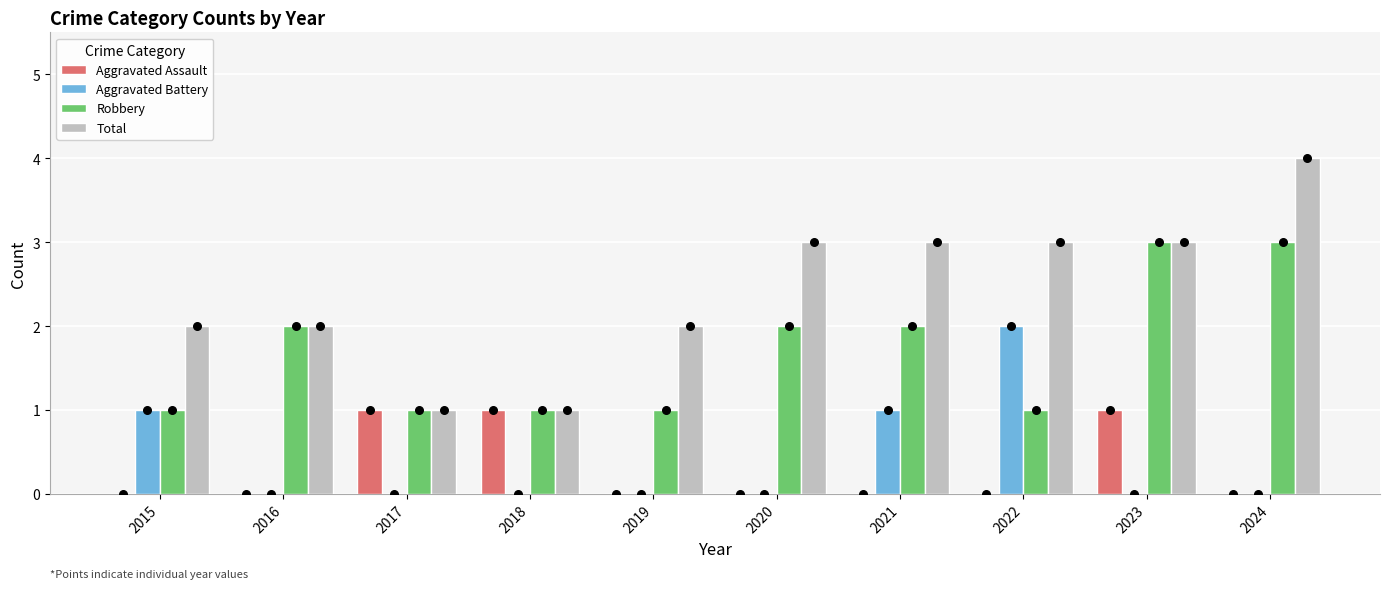

Which series has the widest spread of Y values?

Total